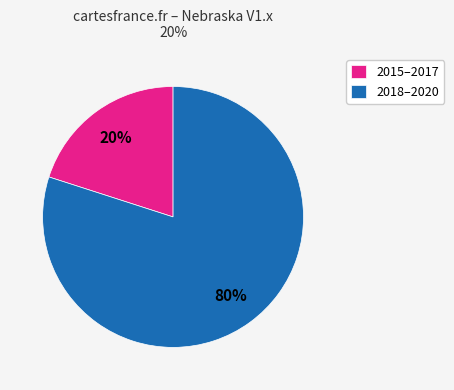

Which category accounts for the majority?

2018–2020